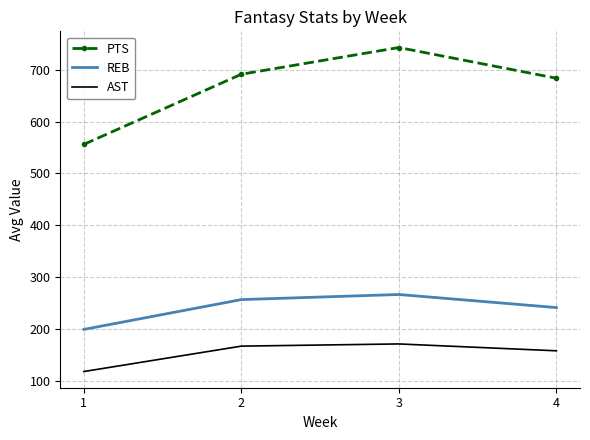

List the series in order of their overall mean, highest first.

PTS, REB, AST